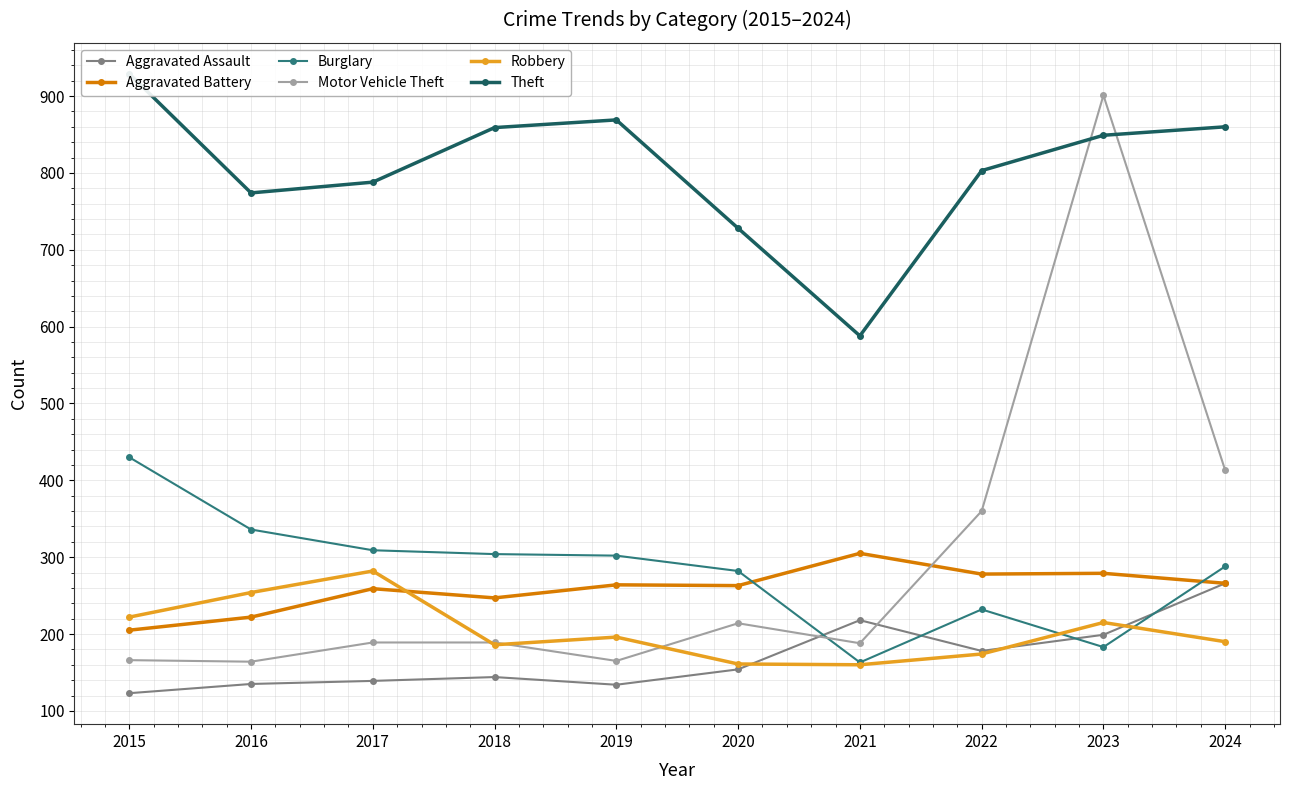

What is the approximate value of Motor Vehicle Theft at 2020?

214